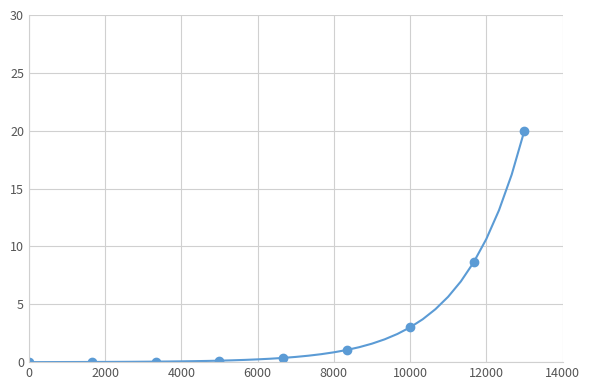

Count the number of data series in this chart.

1